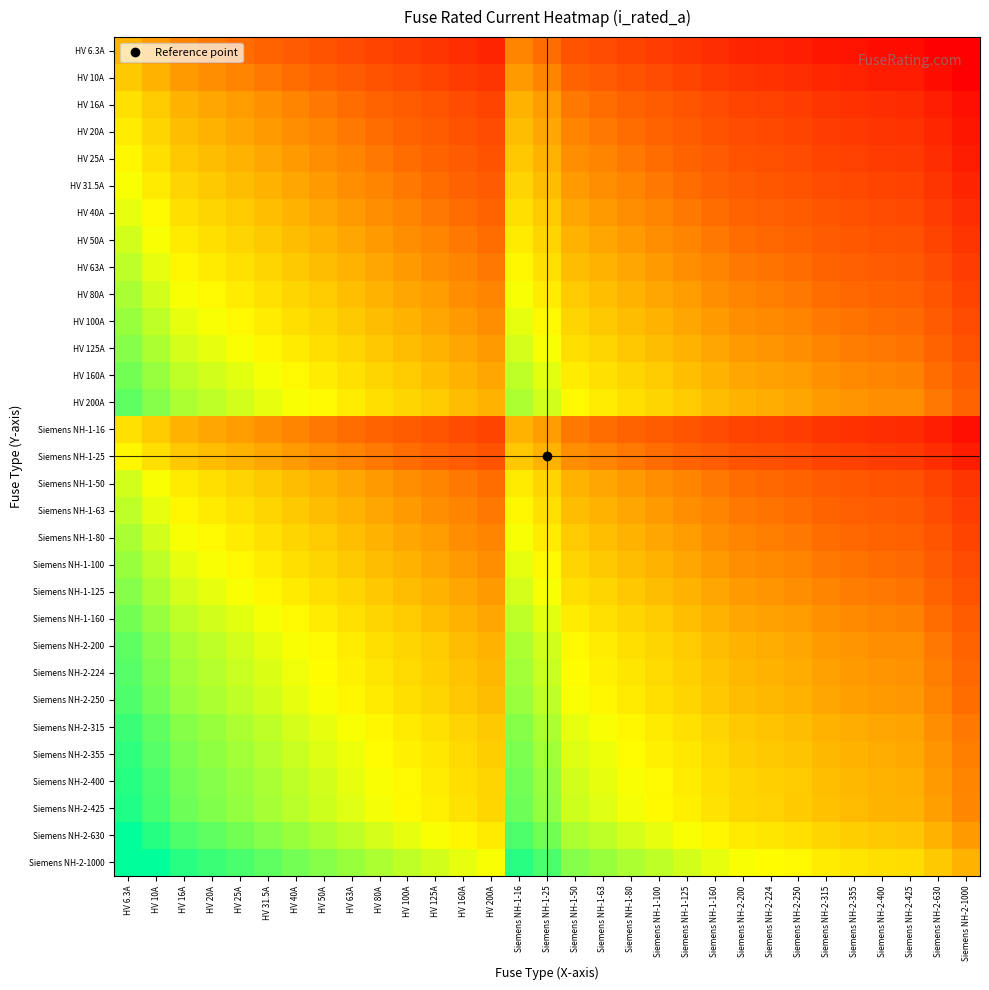

Which has a higher value, HV 25A or HV 10A?

HV 10A